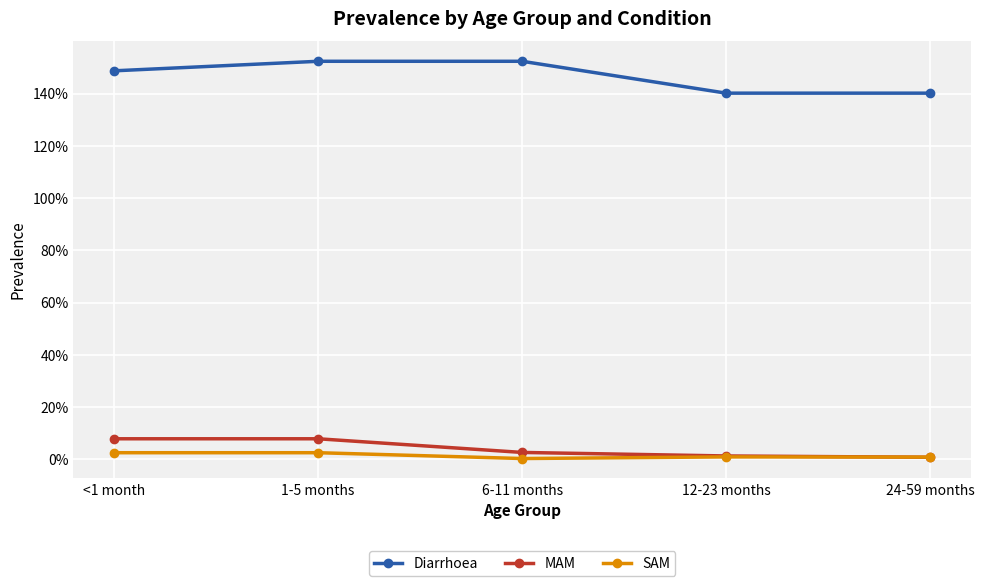

Where is the first local minimum for SAM?

6-11 months